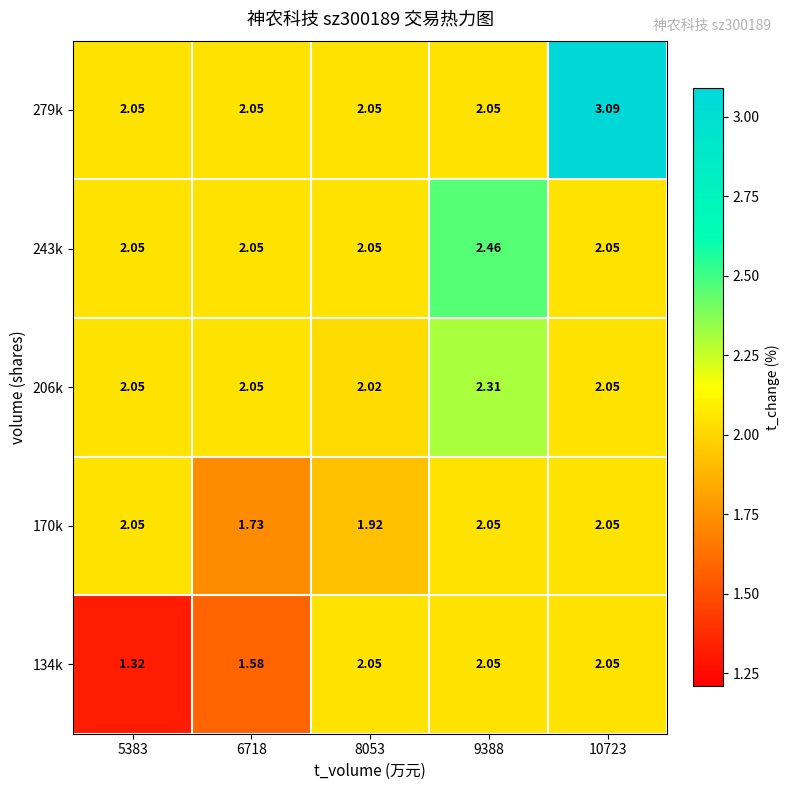

Is the value of 134k at 6718 greater than the value of 243k at 8053?

No